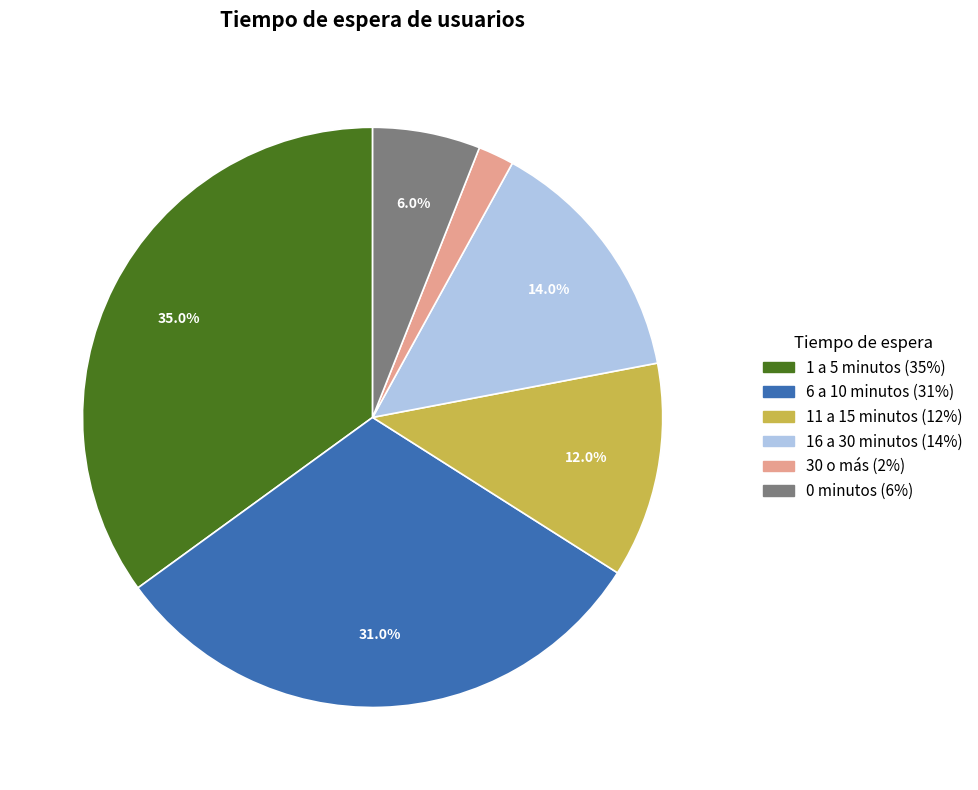

To the nearest percent, what portion does 11 a 15 minutos represent?

12%